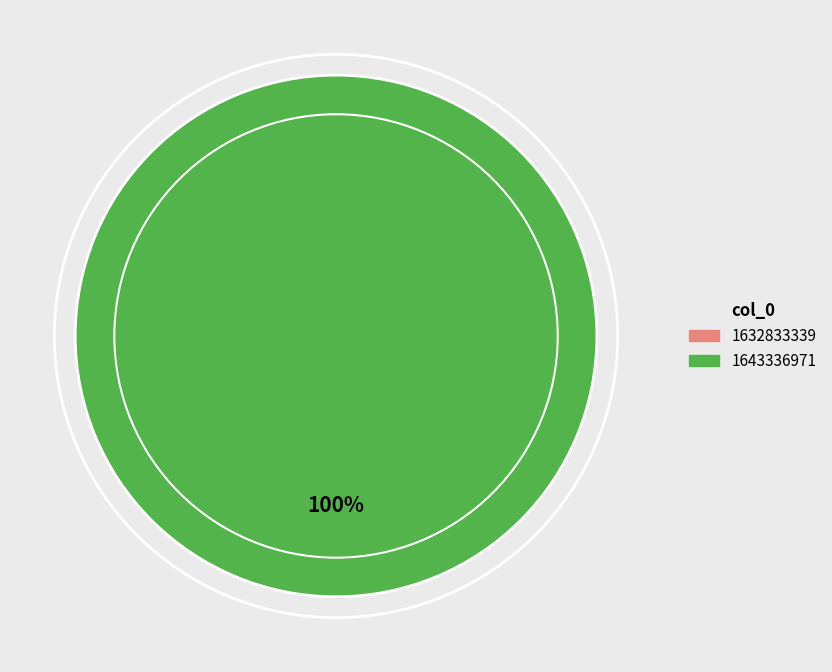

Rank the categories by value from highest to lowest.

1643336971, 1632833339